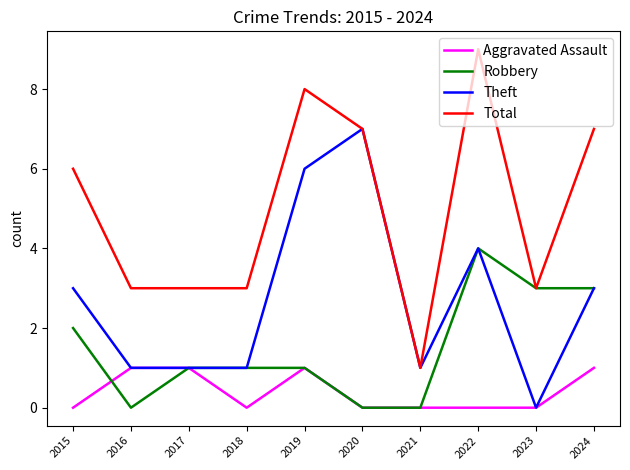

Rank the series by their maximum value, from highest to lowest.

Total, Theft, Robbery, Aggravated Assault